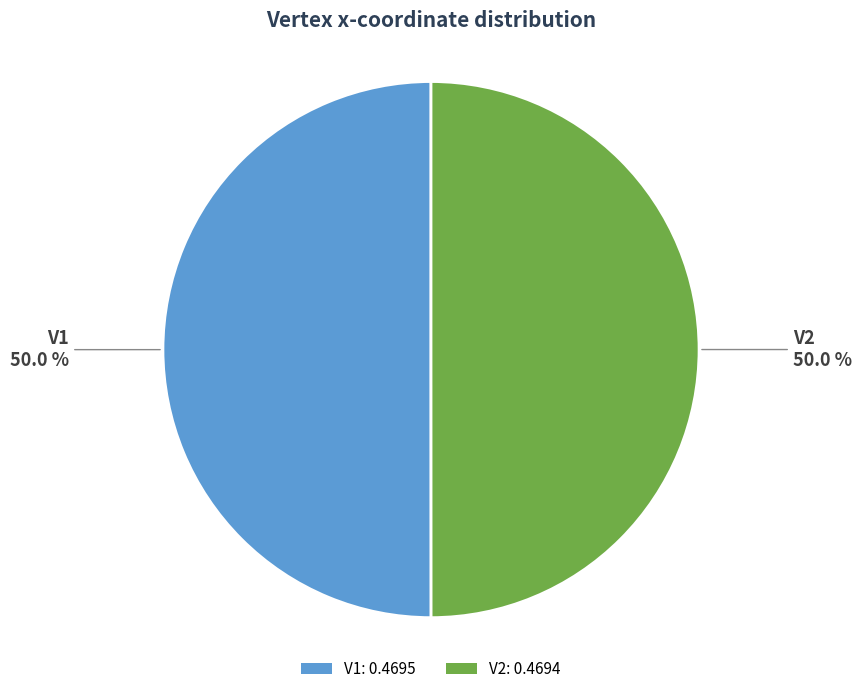

What is the total percentage of V1 and V2?

100.0%